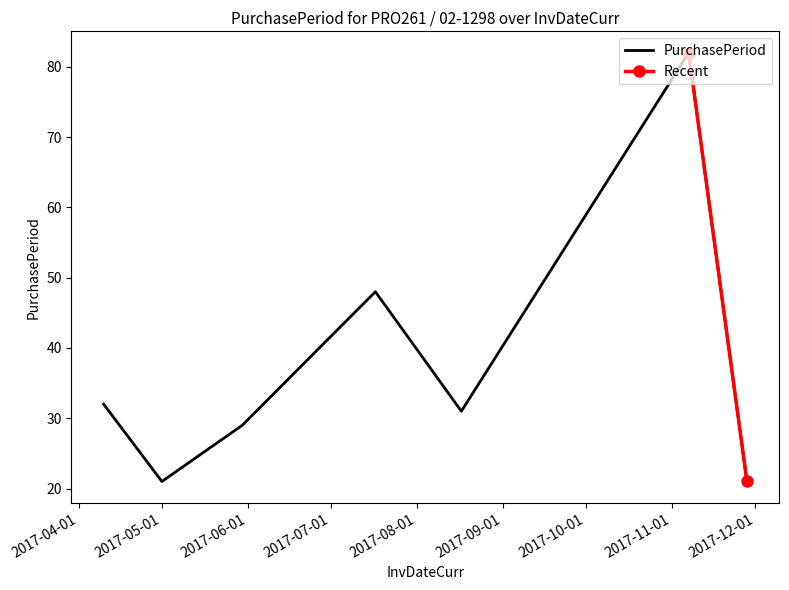

Reading left to right, transcribe all the data shown in this chart.

32	21	29	48	31	82	21